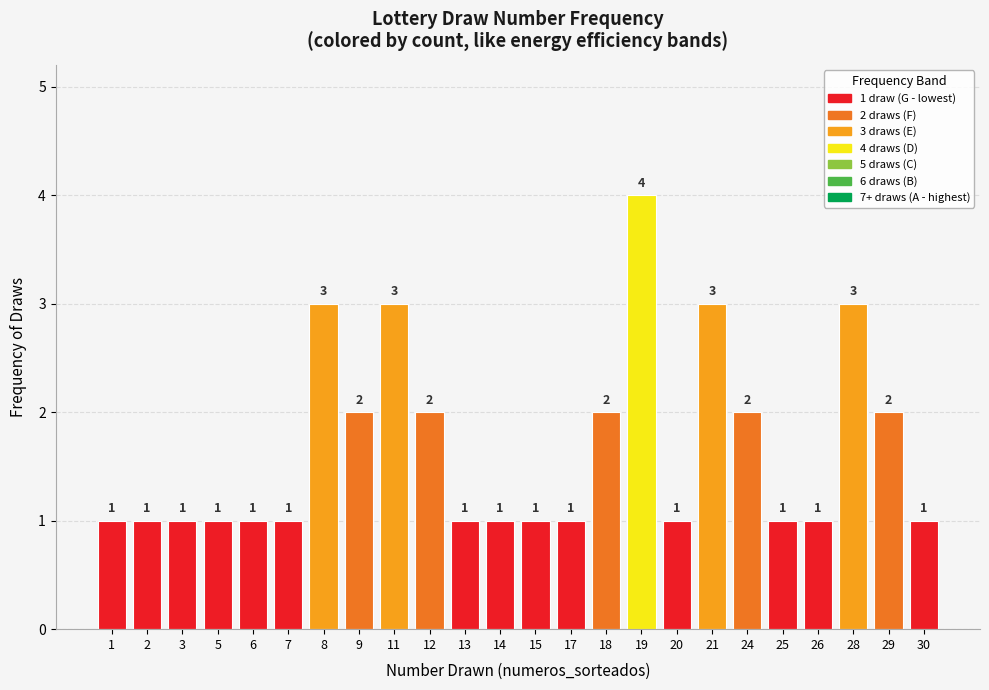

Reading right to left, transcribe all the data shown in this chart.

1	2	3	1	1	2	3	1	4	2	1	1	1	1	2	3	2	3	1	1	1	1	1	1